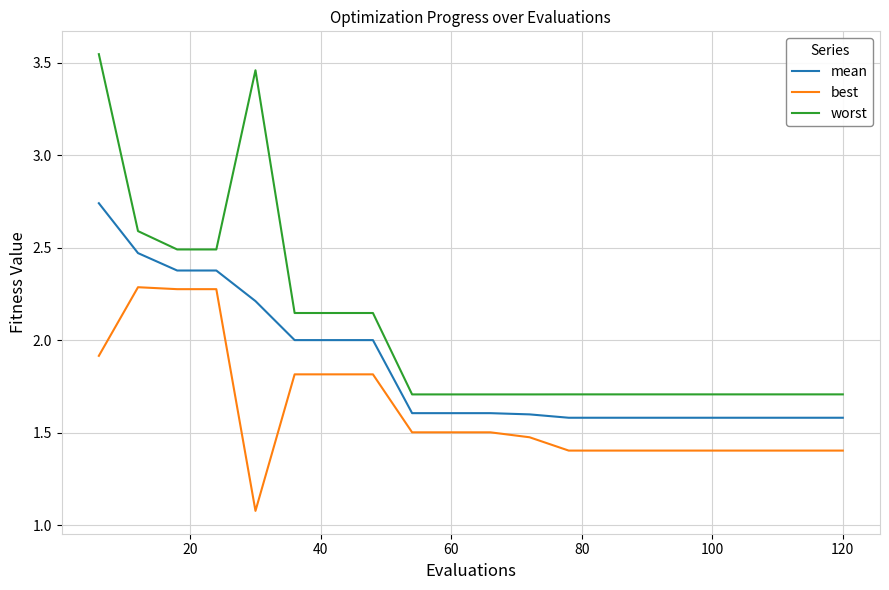

What is the minimum value for worst?

1.7